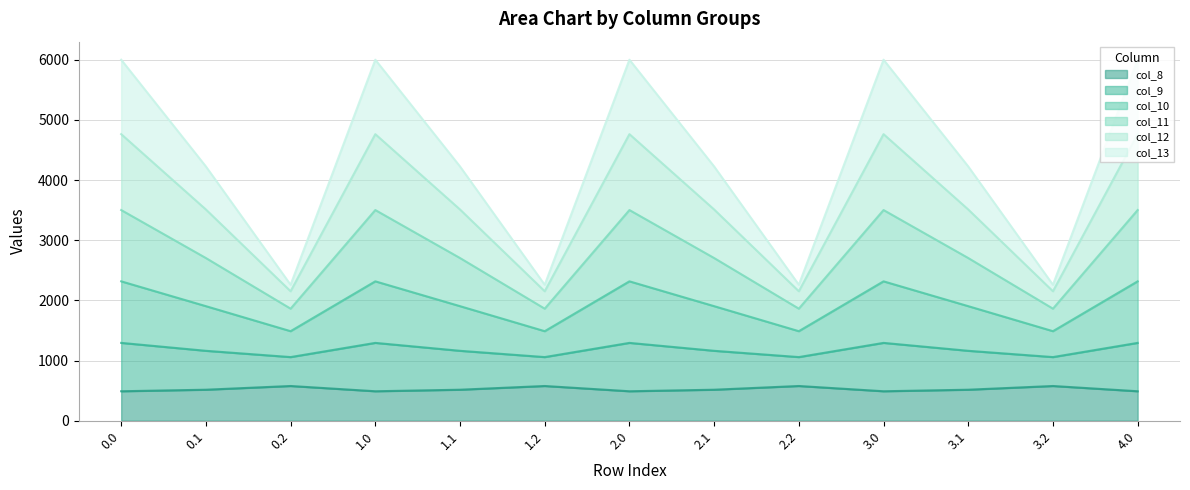

The value of col_11 at 0.2 is 749.9. True or false?

False